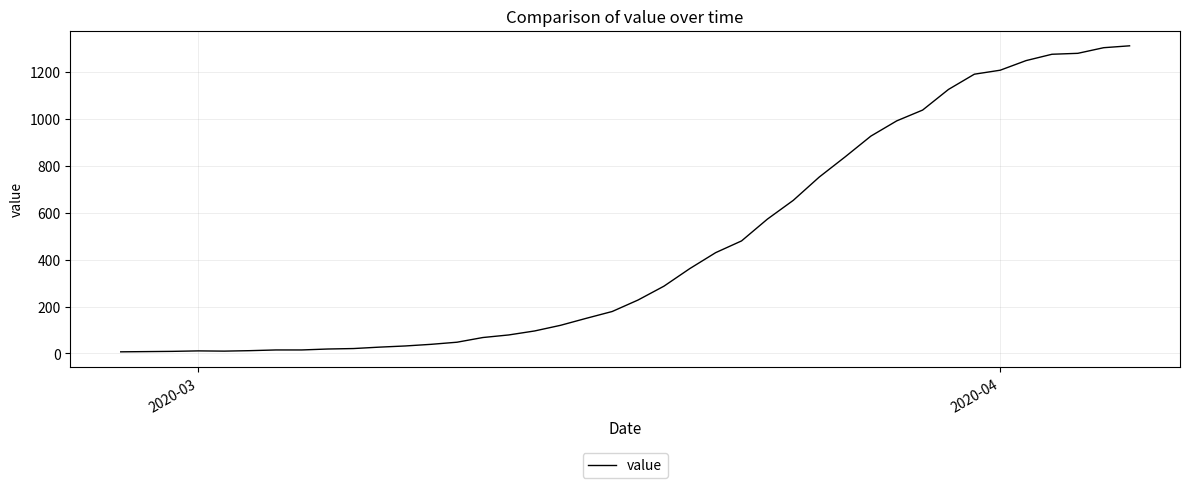

What is the difference between the maximum and minimum values?

1305